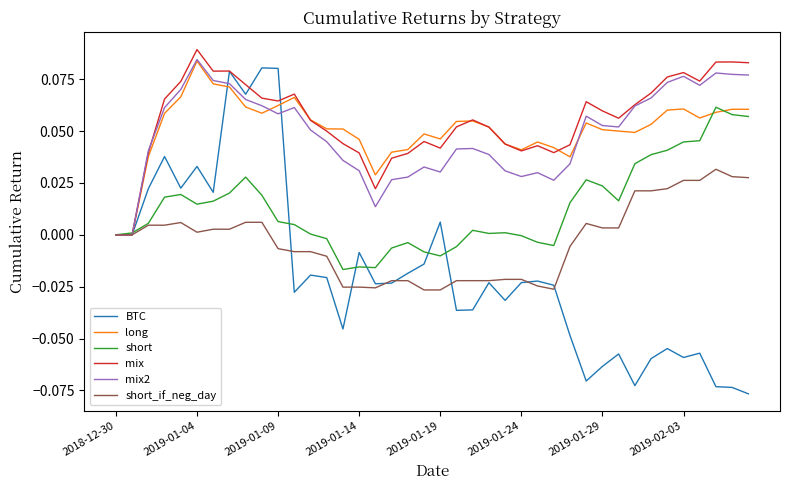

Which series has the widest spread of values?

BTC